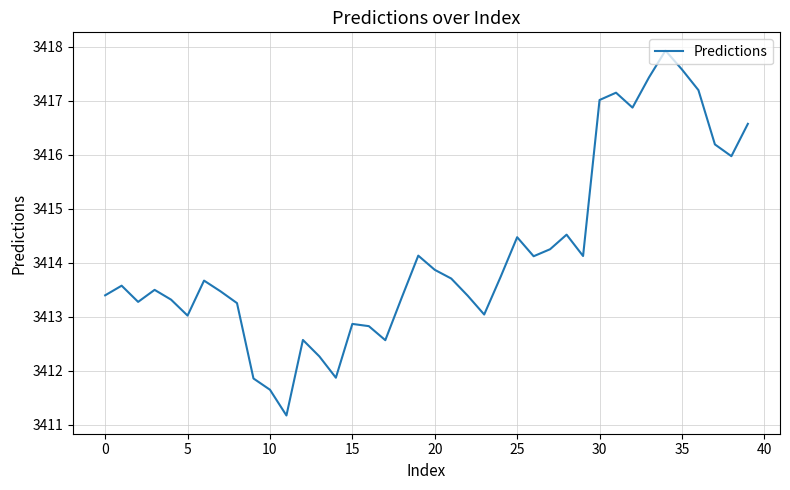

What is the greatest value displayed?

3417.9